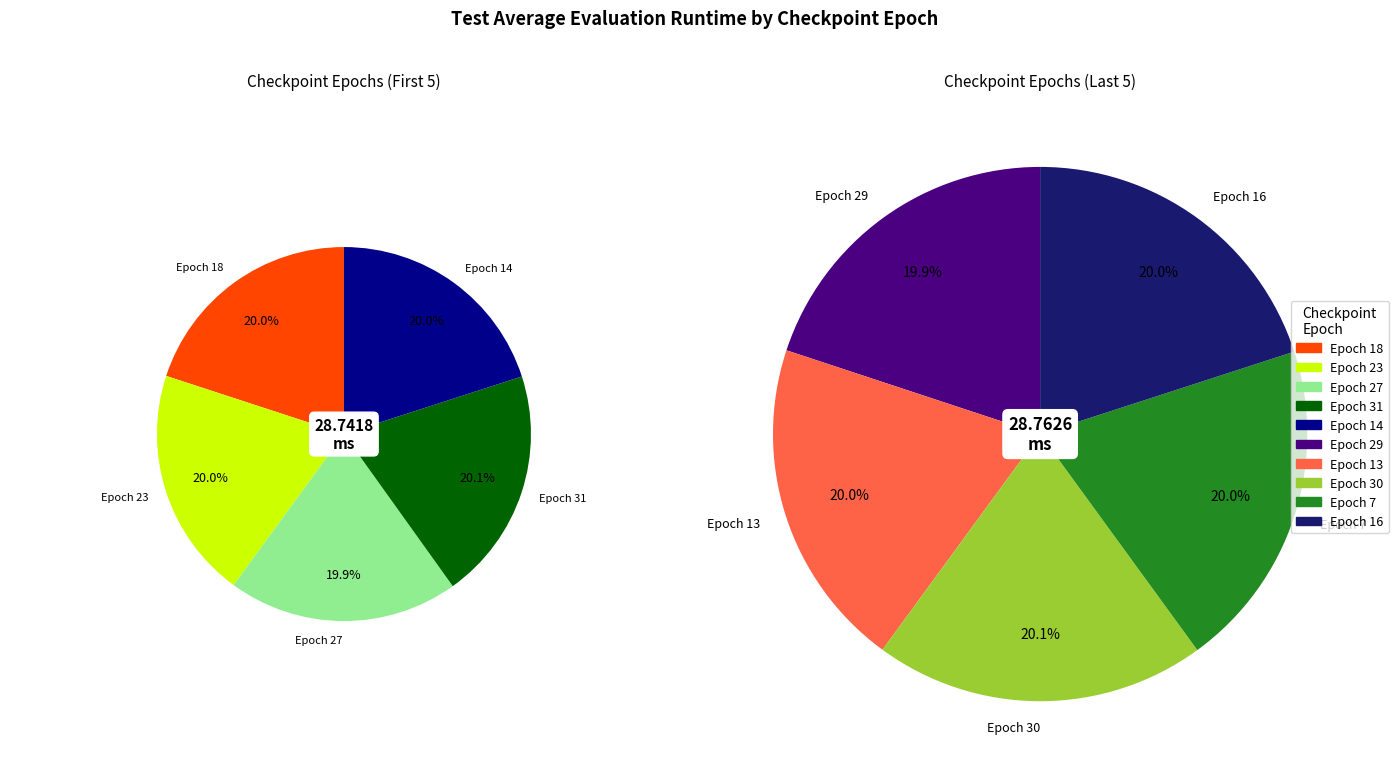

What is the smallest slice in the pie chart?

27